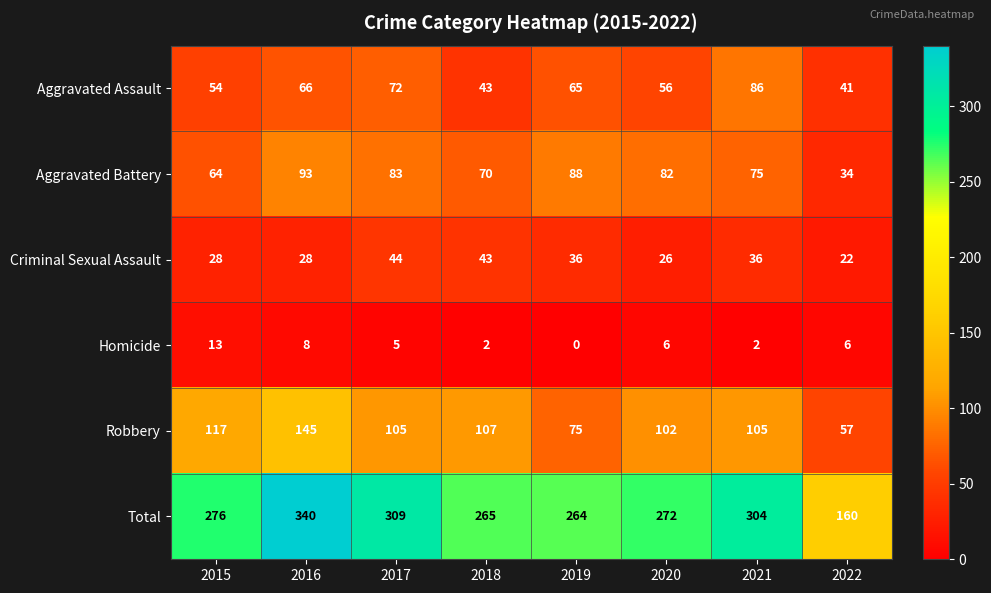

At which label does Criminal Sexual Assault first exceed 36?

2017